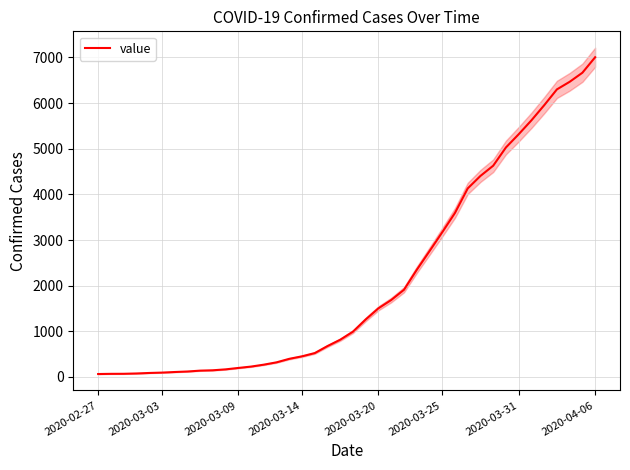

What is the minimum value shown in the chart?

65